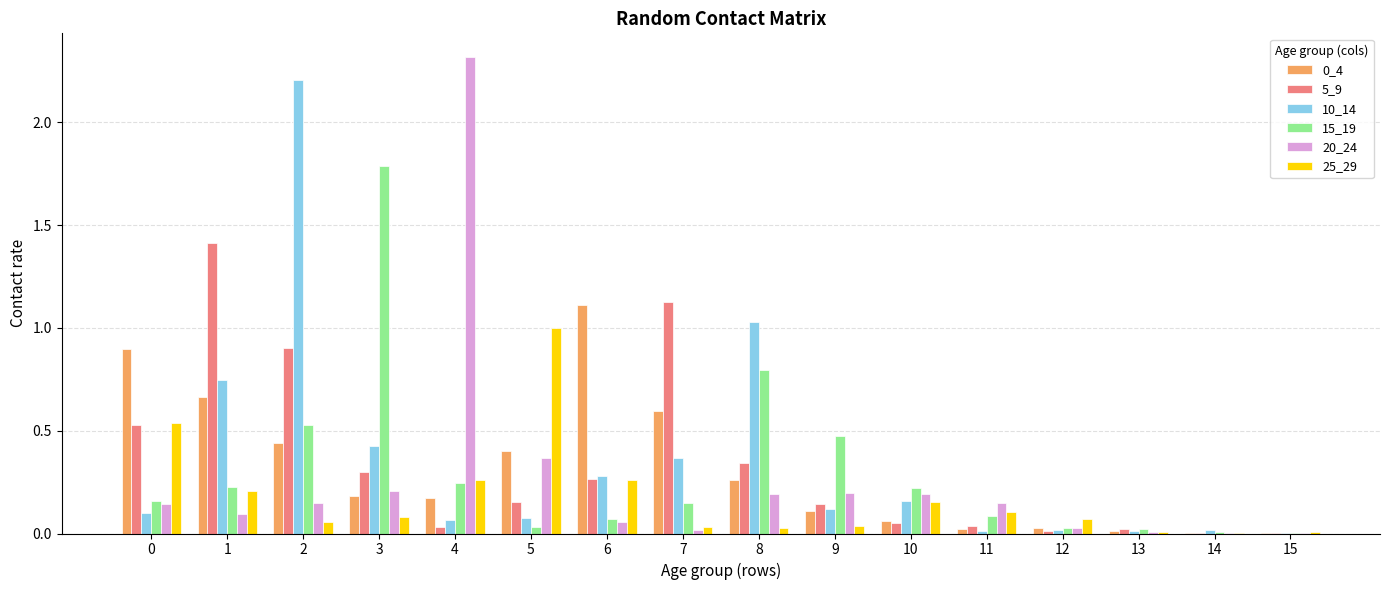

At which category is the sum across all series the highest?

2